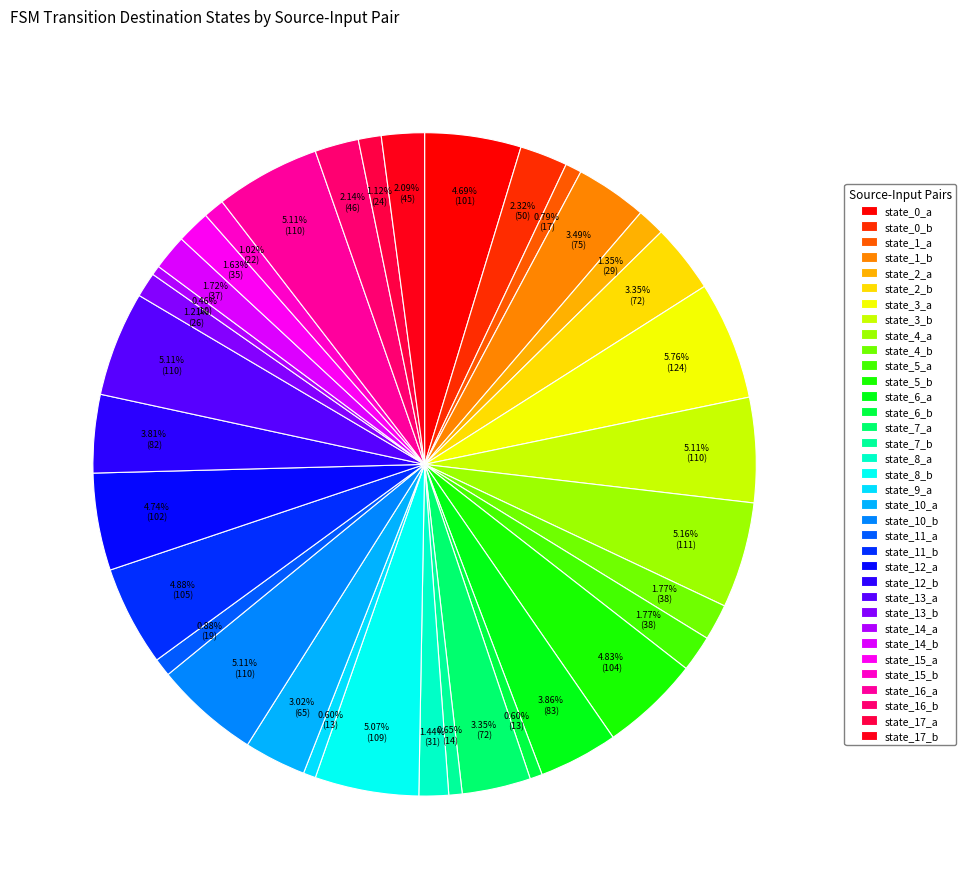

The state_8_b slice represents 14% of the pie. True or false?

False